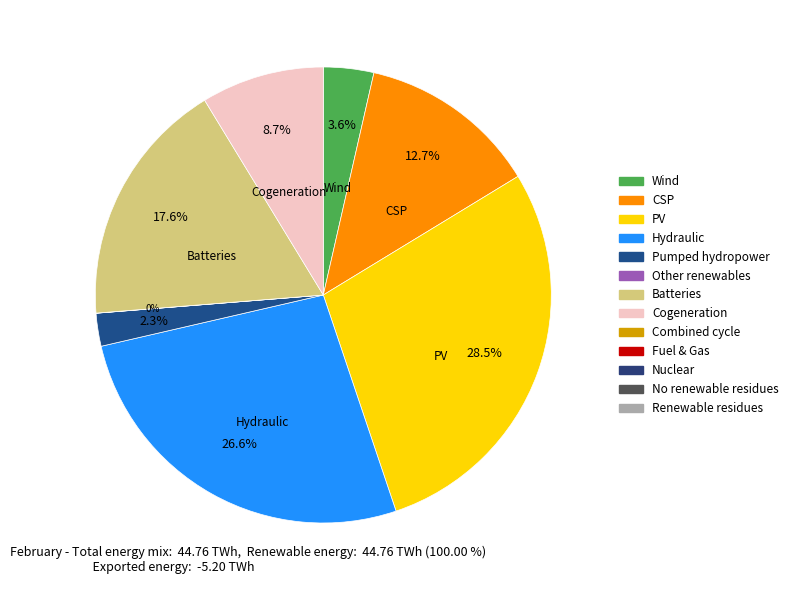

Is there a majority slice in this chart?

No